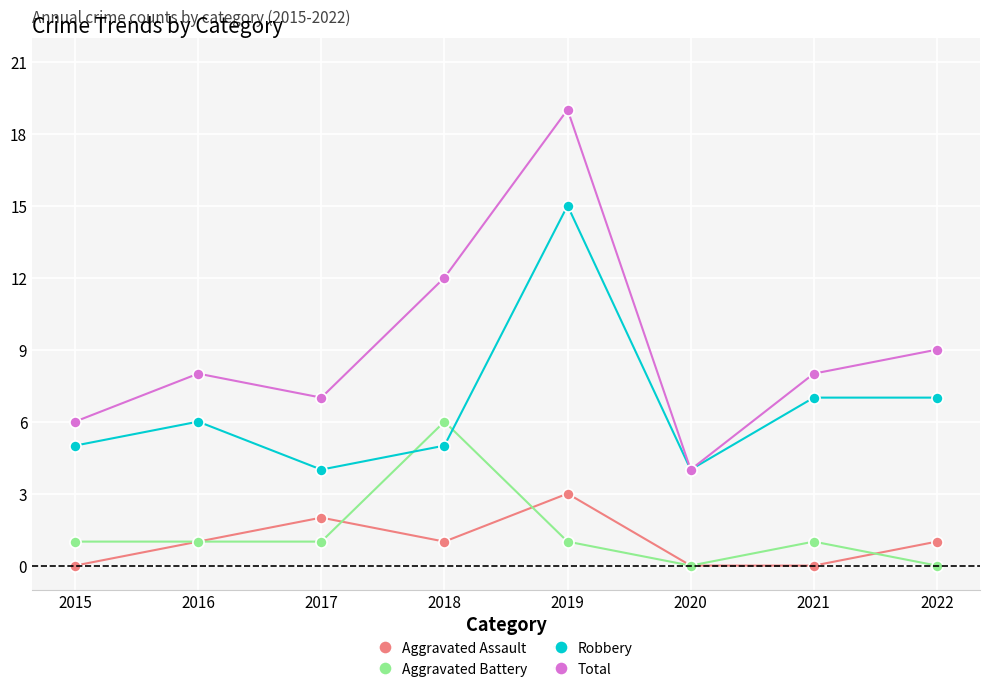

Rank the series at 2017 from lowest to highest value.

Aggravated Battery, Aggravated Assault, Robbery, Total